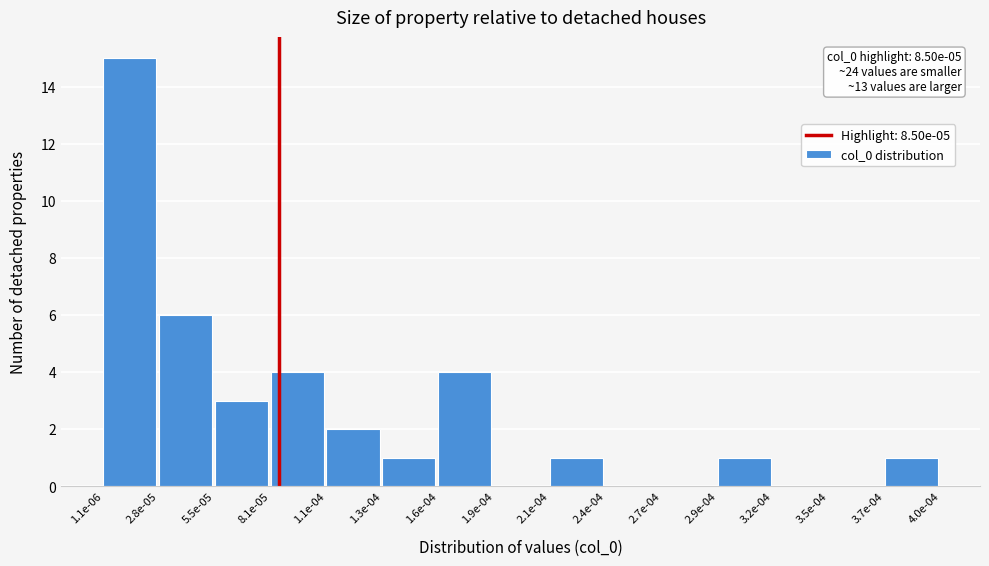

Reading right to left, extract all data points from this chart.

3.7e-04=1	3.5e-04=0	3.2e-04=0	2.9e-04=1	2.7e-04=0	2.4e-04=0	2.1e-04=1	1.9e-04=0	1.6e-04=4	1.3e-04=1	1.1e-04=2	8.1e-05=4	5.5e-05=3	2.8e-05=6	1.1e-06=15